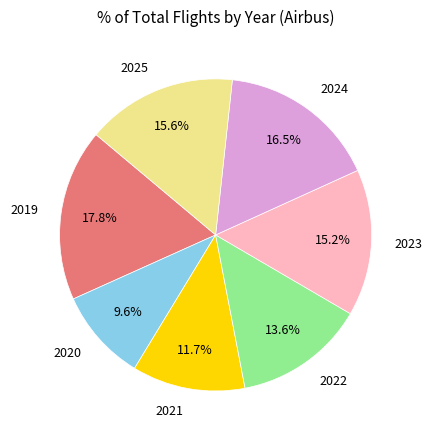

What percentage is the 2023 slice, to the nearest percent?

15%